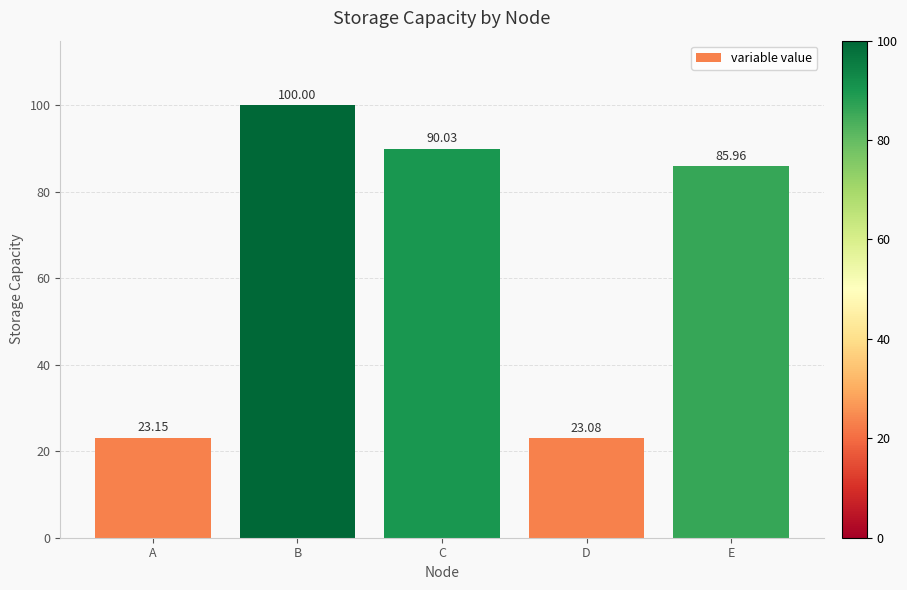

What is the sum of all values?

322.2